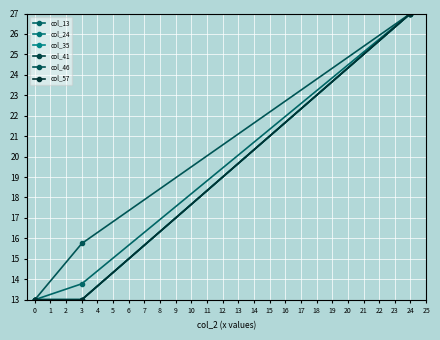

True or false: col_57 and col_35 intersect in this chart.

False